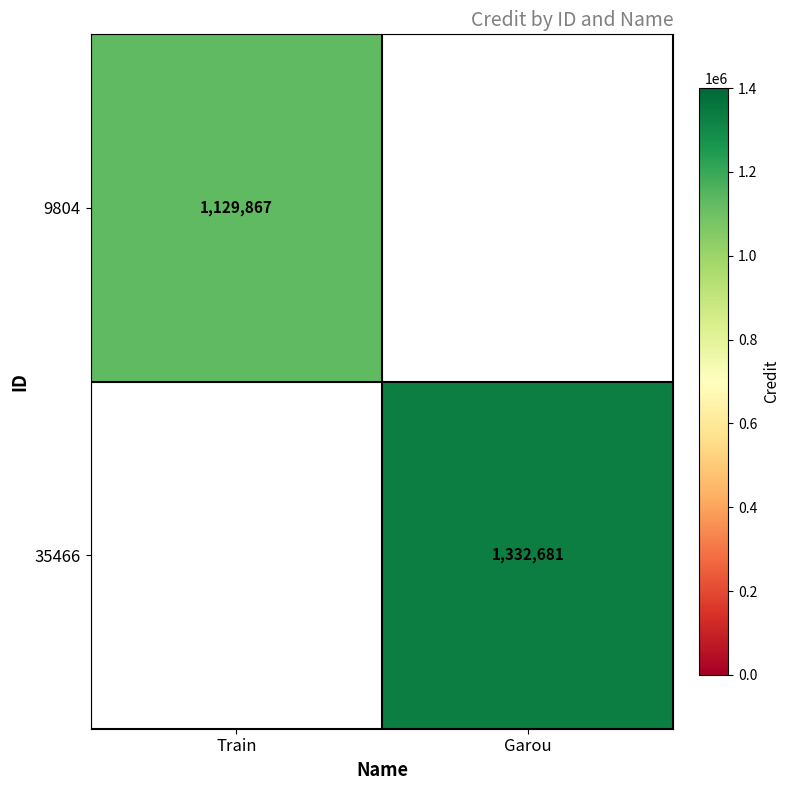

Which label corresponds to the largest value in the chart?

Garou